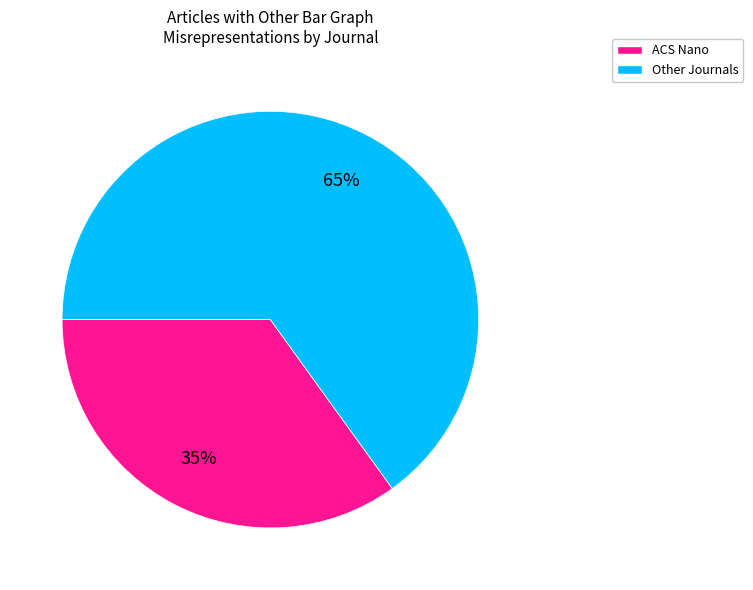

Is there any slice that represents more than half of the pie?

Yes